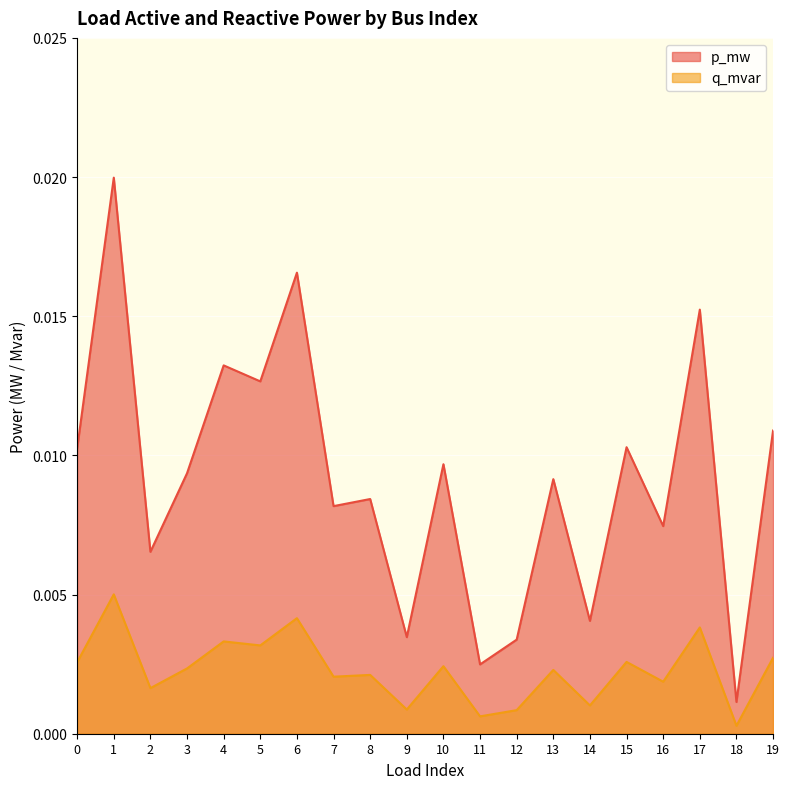

Rank the series by their average value, from lowest to highest.

q_mvar, p_mw